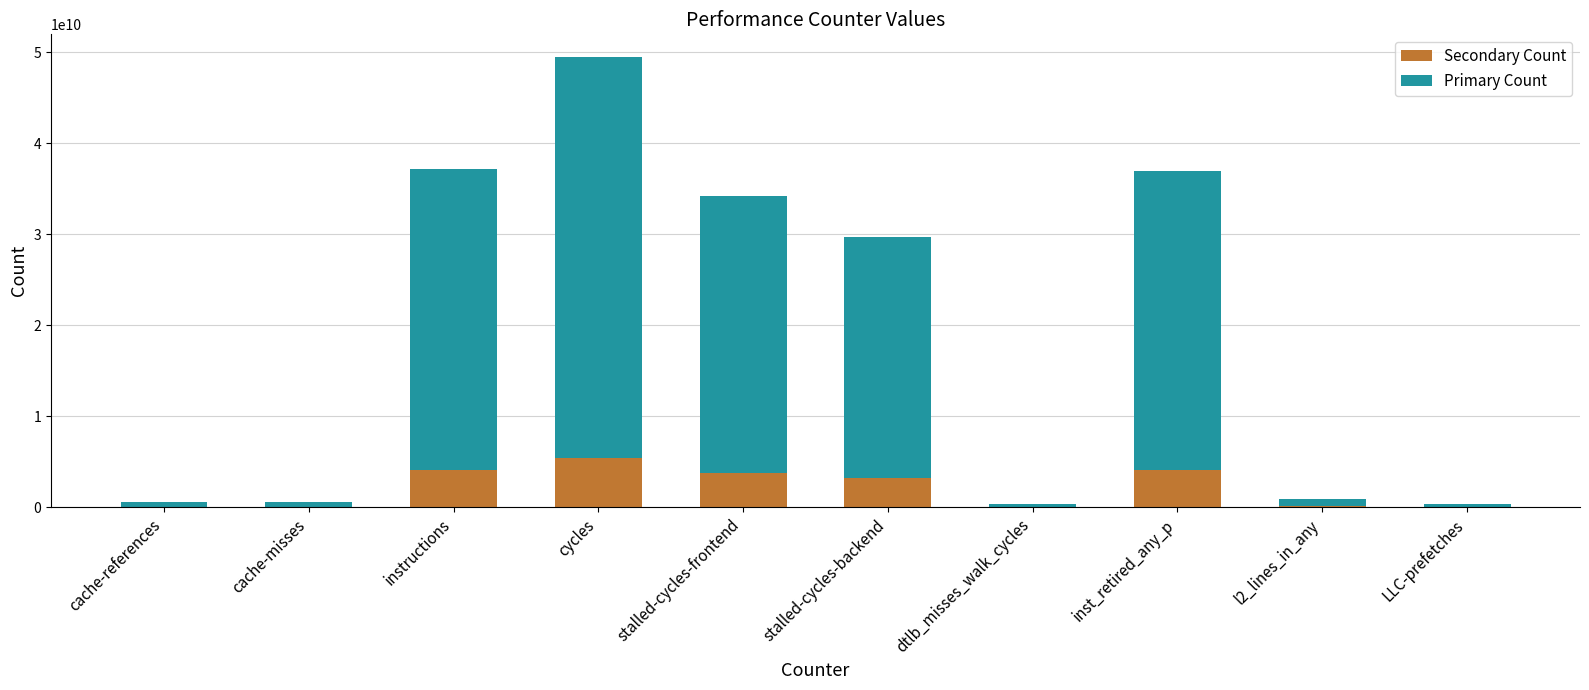

At which label does Secondary Count reach its peak?

cycles